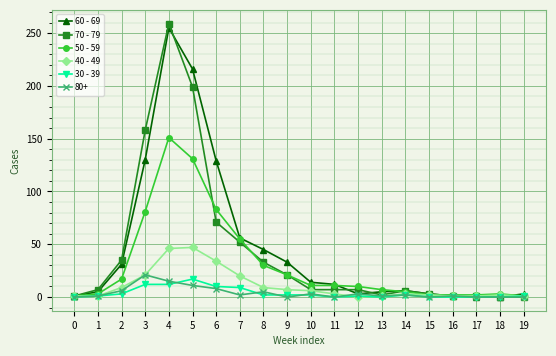

True or false: 70 - 79 has more than 1 points higher than both neighbors.

True